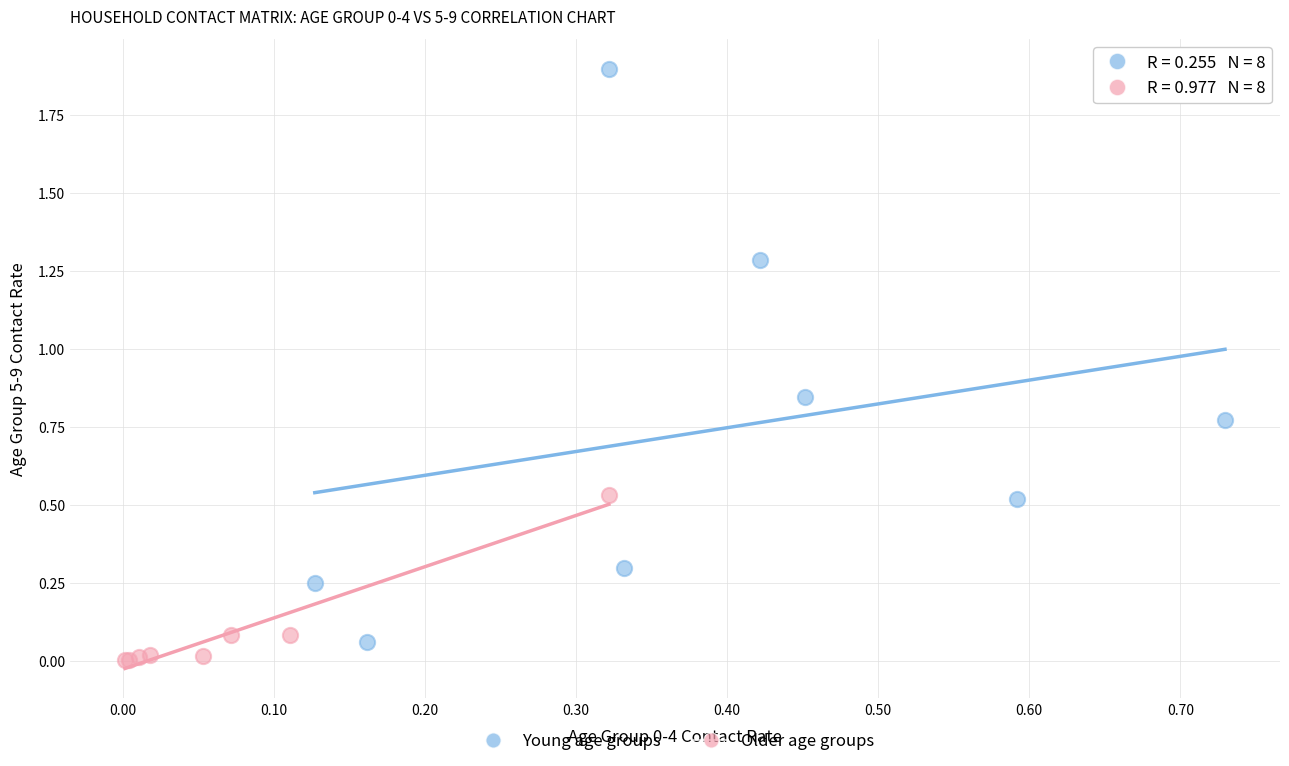

Which series has the widest spread of Y values?

Young age groups